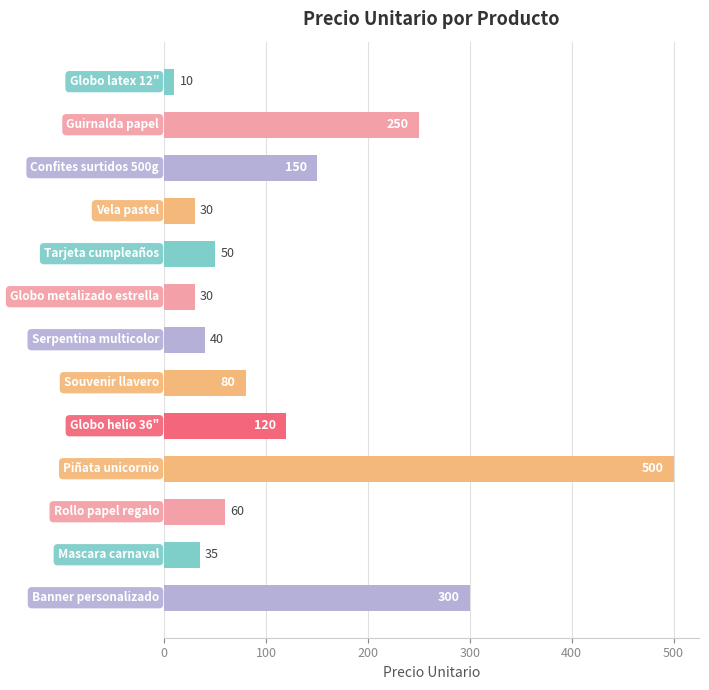

Reading bottom to top, transcribe all the data shown in this chart.

300	35	60	500	120	80	40	30	50	30	150	250	10